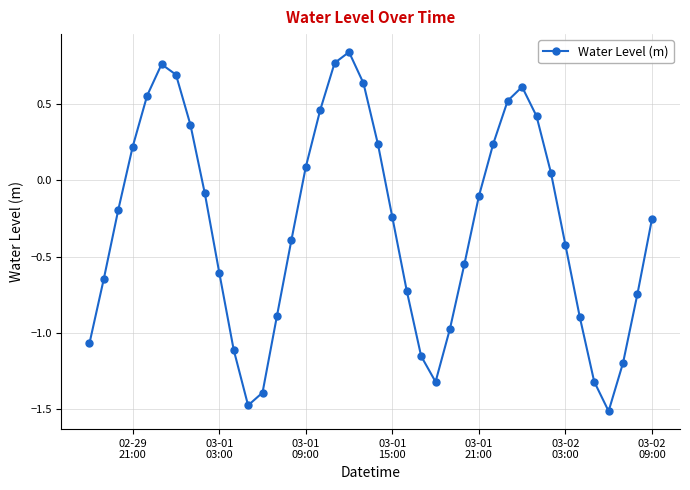

Does the chart display data point markers on the line(s)?

Yes